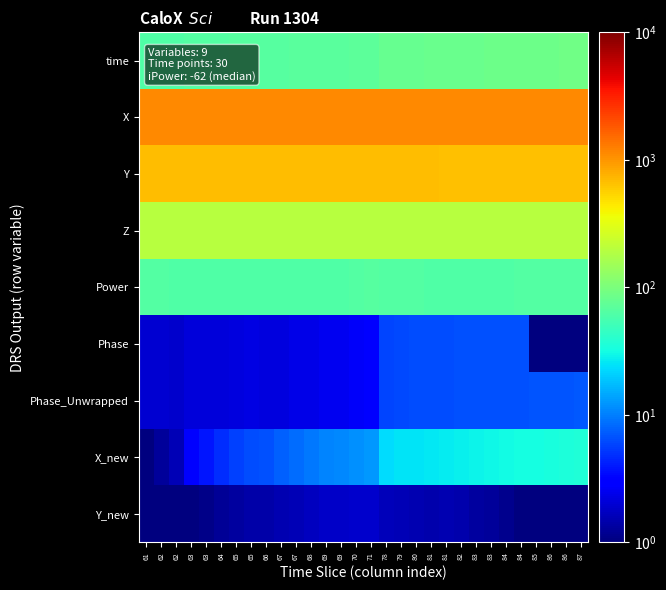

Which label corresponds to the smallest value in the chart?

61